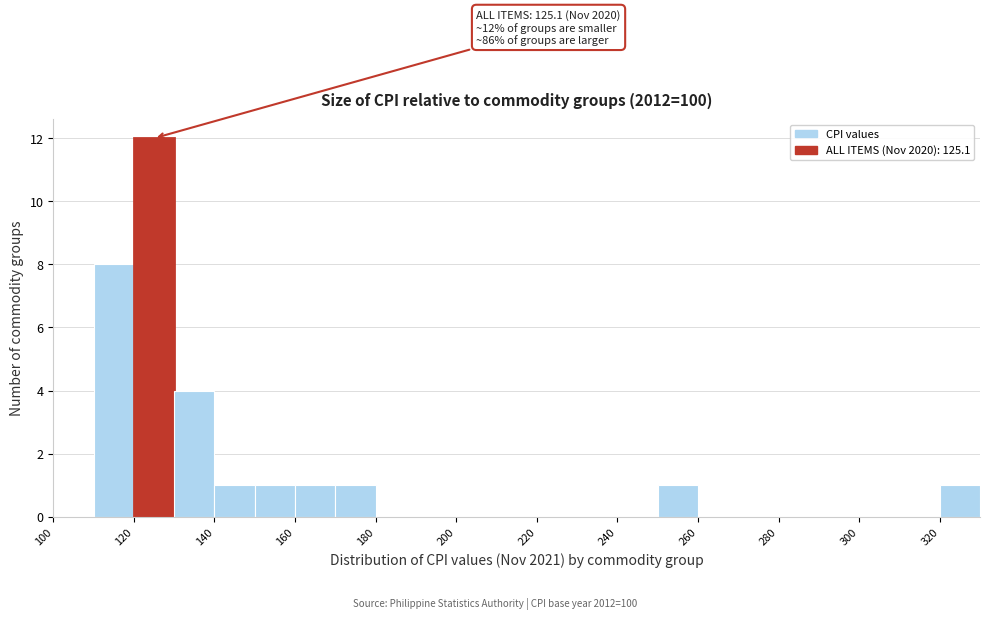

Over which range of the x-axis is the bar tallest?

120 to 130